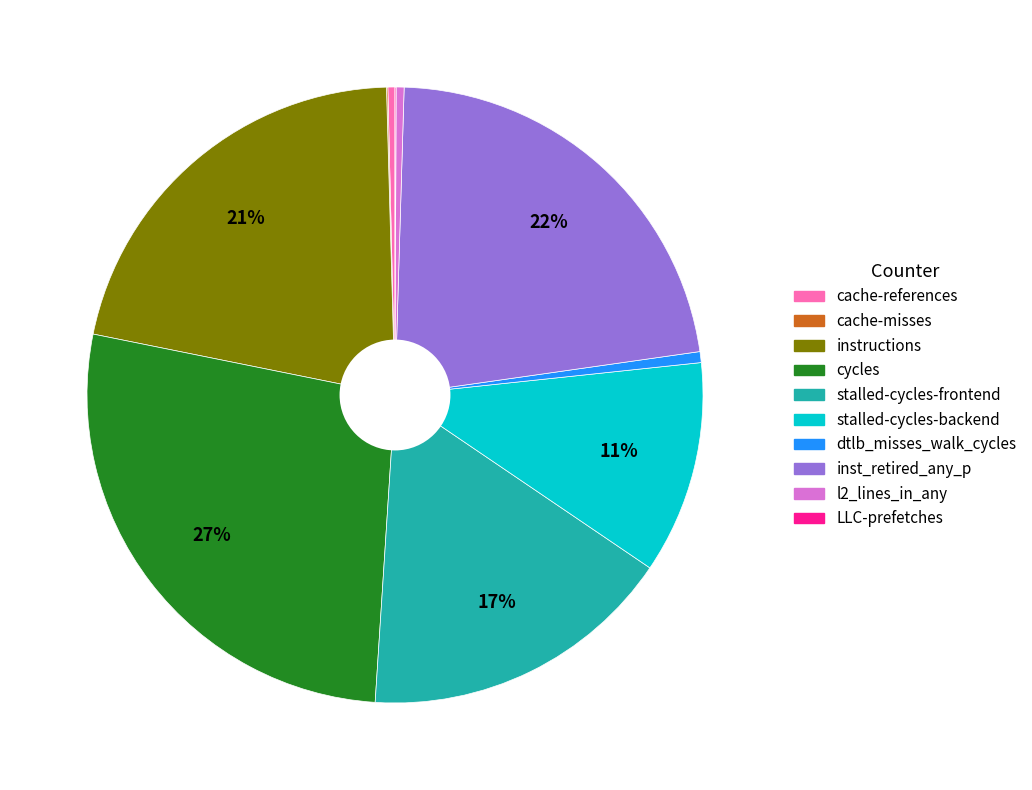

What is the largest slice in the pie chart?

cycles